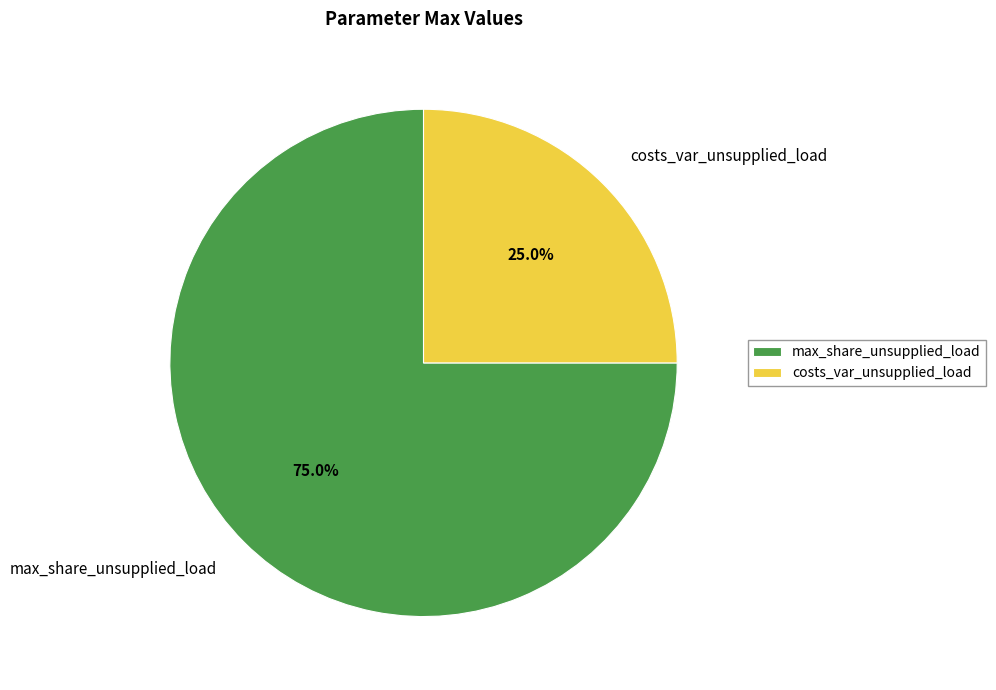

Between costs_var_unsupplied_load and max_share_unsupplied_load, which is larger?

max_share_unsupplied_load